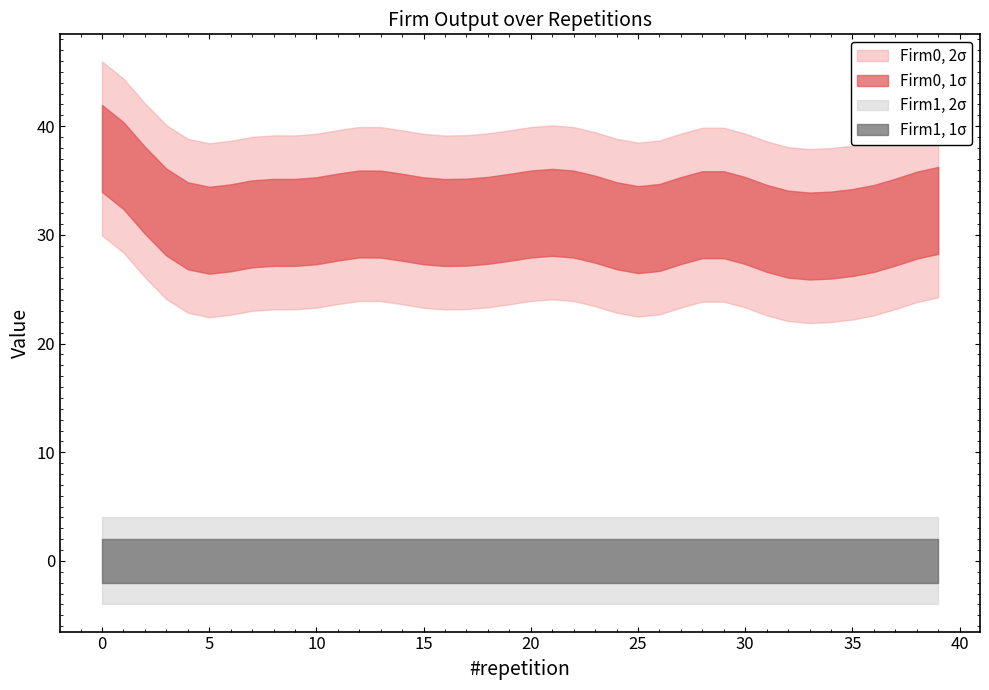

List the series in order of their peak value, lowest first.

Firm1, Firm0